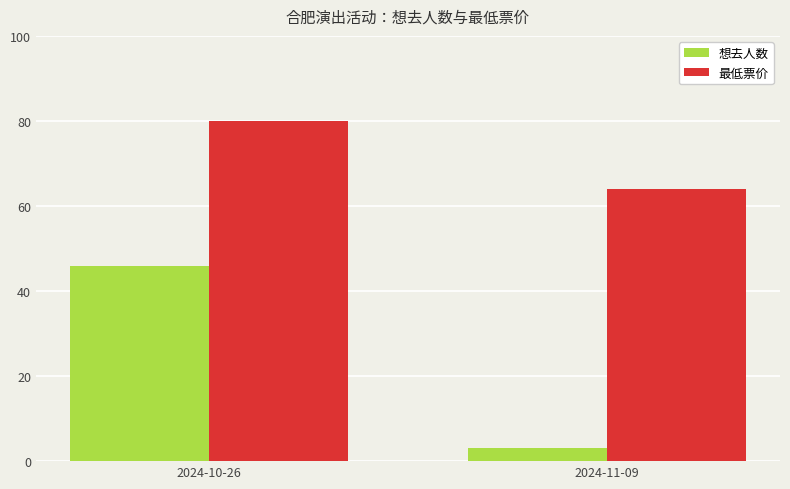

How many distinct data groups are displayed?

2